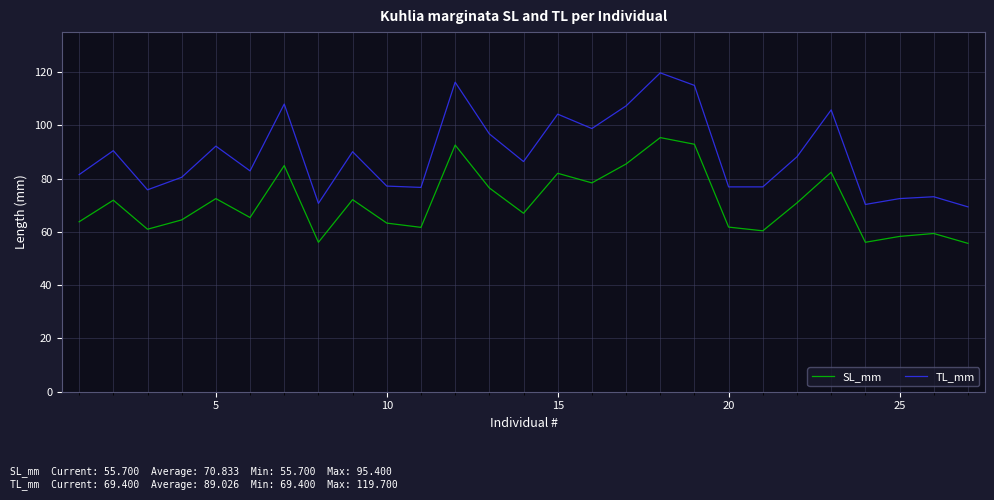

Which series has the largest total across all categories?

TL_mm